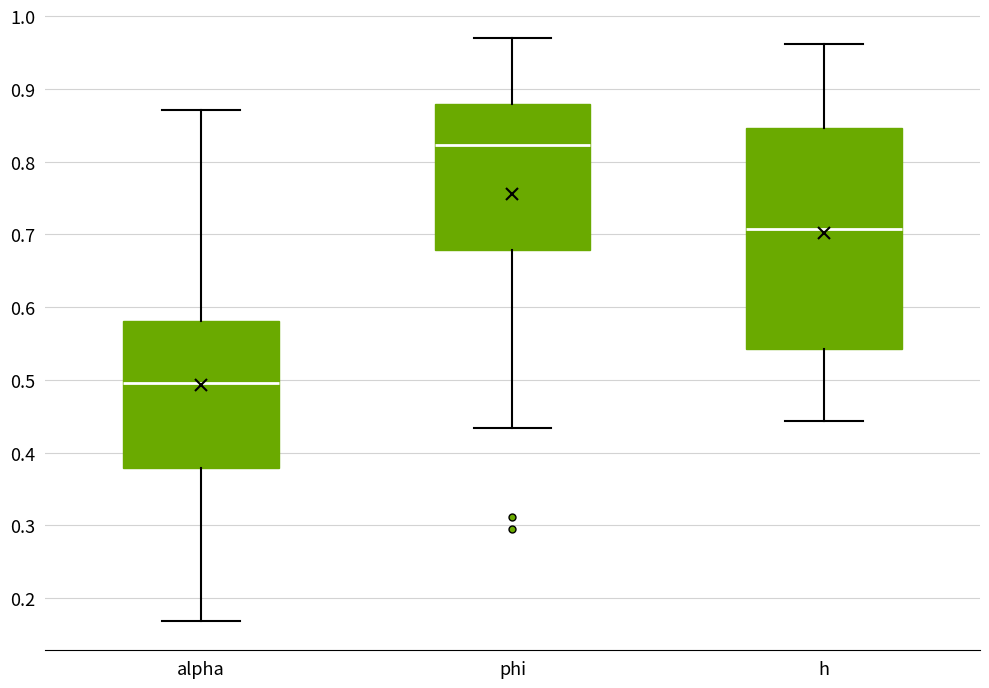

Which box is the tallest, from its lower edge to its upper edge?

h